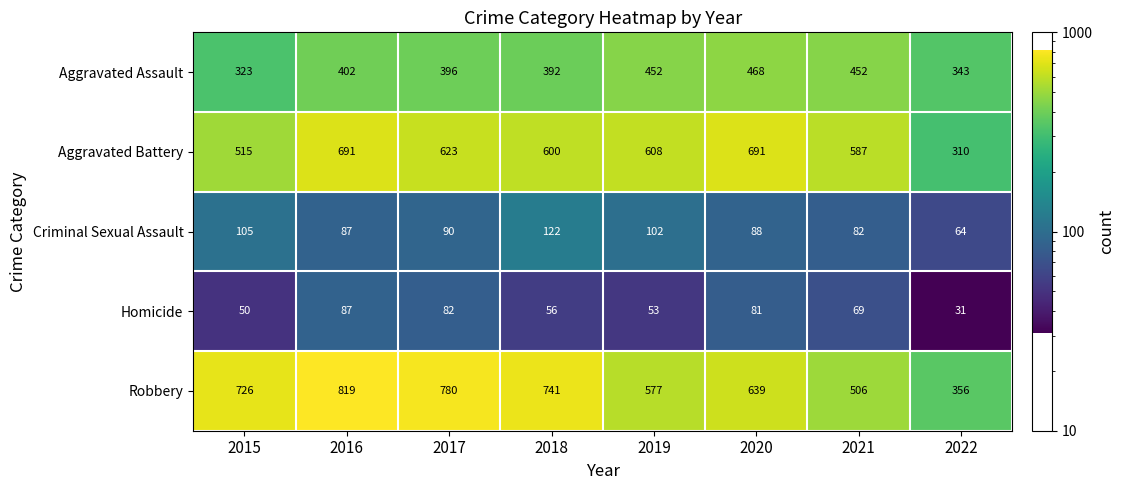

Where does the Criminal Sexual Assault series first go above 90?

2015